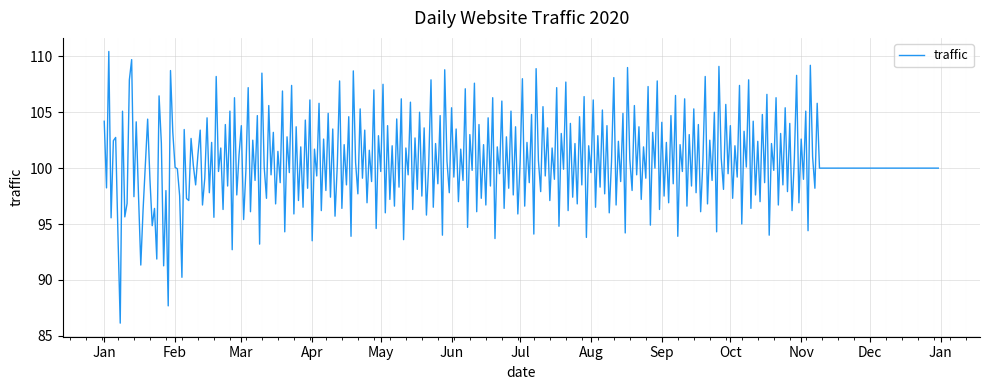

What is the greatest value displayed?

110.4